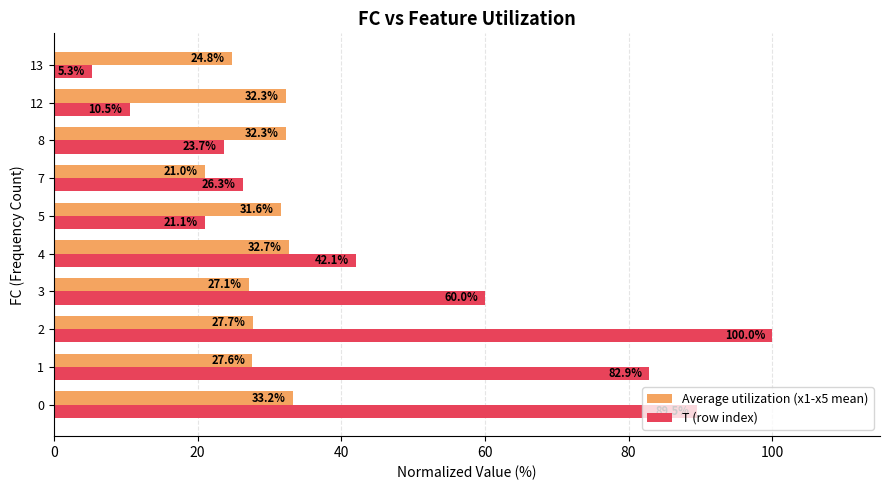

Count the number of categories in the chart.

10